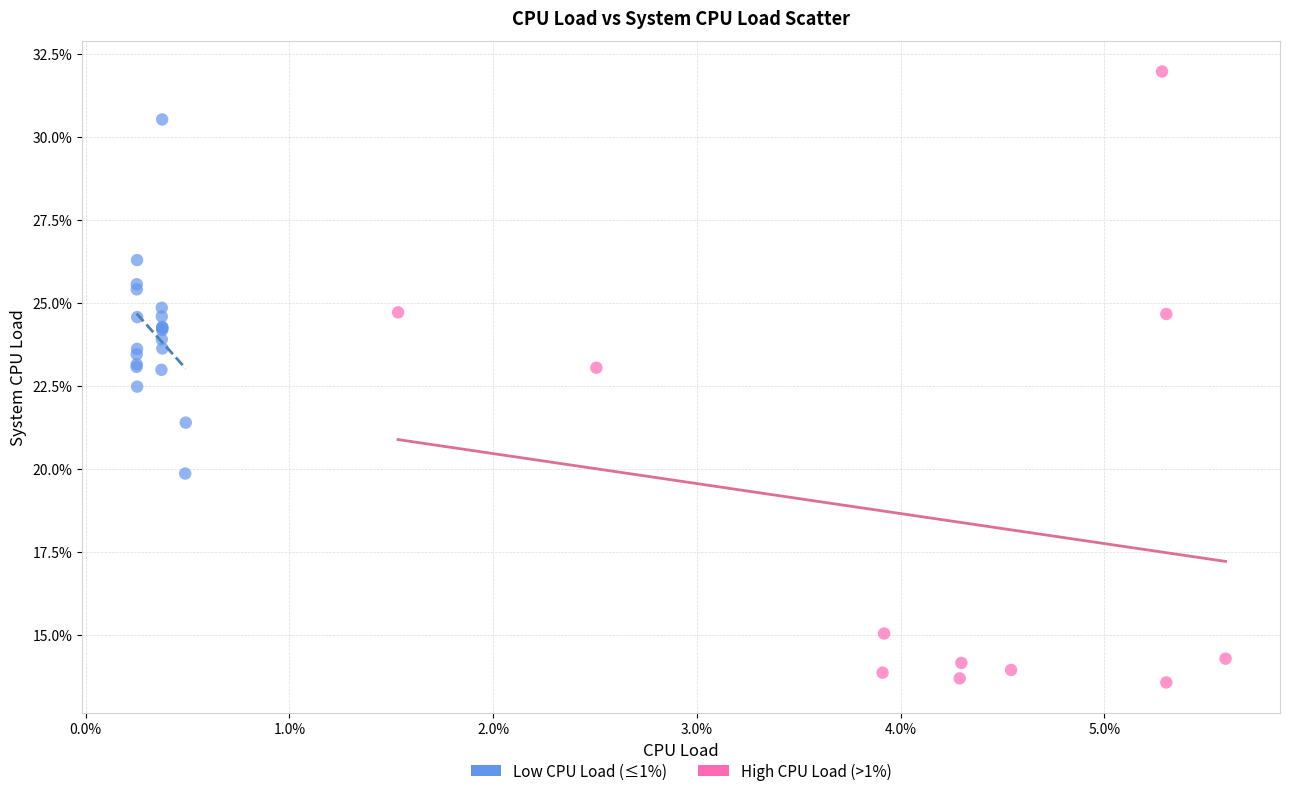

Which series has the largest Y range (max minus min)?

High CPU Load (>1%)